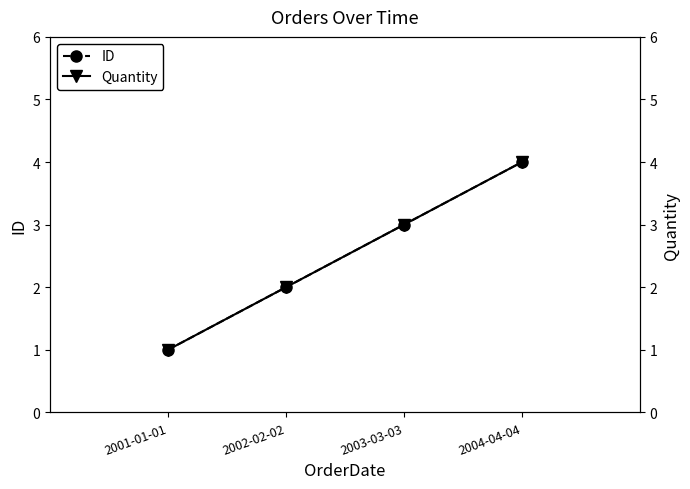

At which category does the chart reach its peak across all series?

2004-04-04